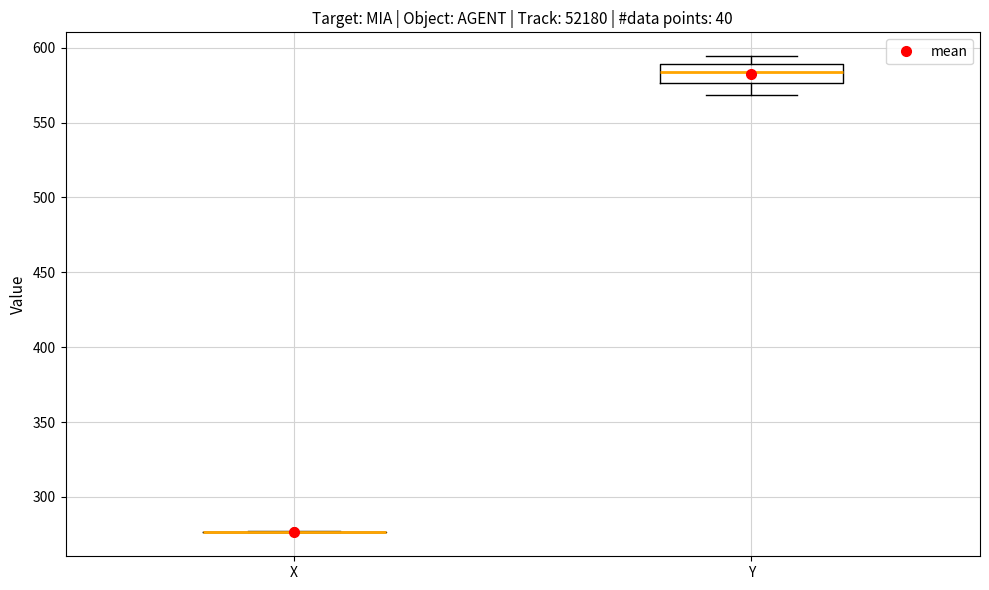

Reading left to right, transcribe this box plot: for each box, give where its median line is, the range the box spans, and where its two whiskers end, as read against the y-axis. The values are not printed on the chart, so give them approximately, as read against the axis.

X: box collapsed to a line at 275, whiskers 275 to 275
Y: median 585, box 575 to 590, whiskers 570 to 595